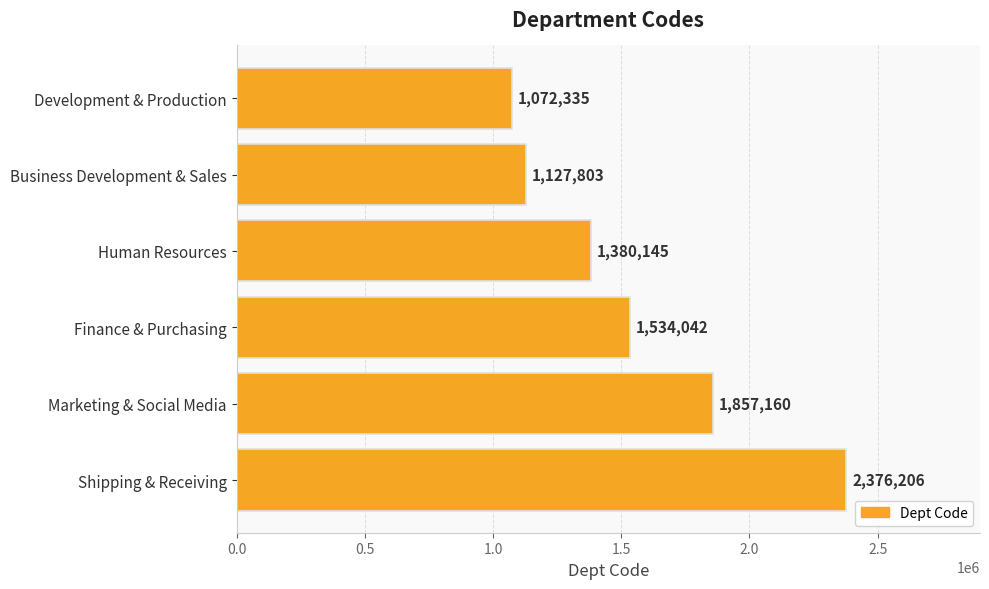

What is the ratio of the value at Business Development & Sales to the value at Shipping & Receiving?

0.5